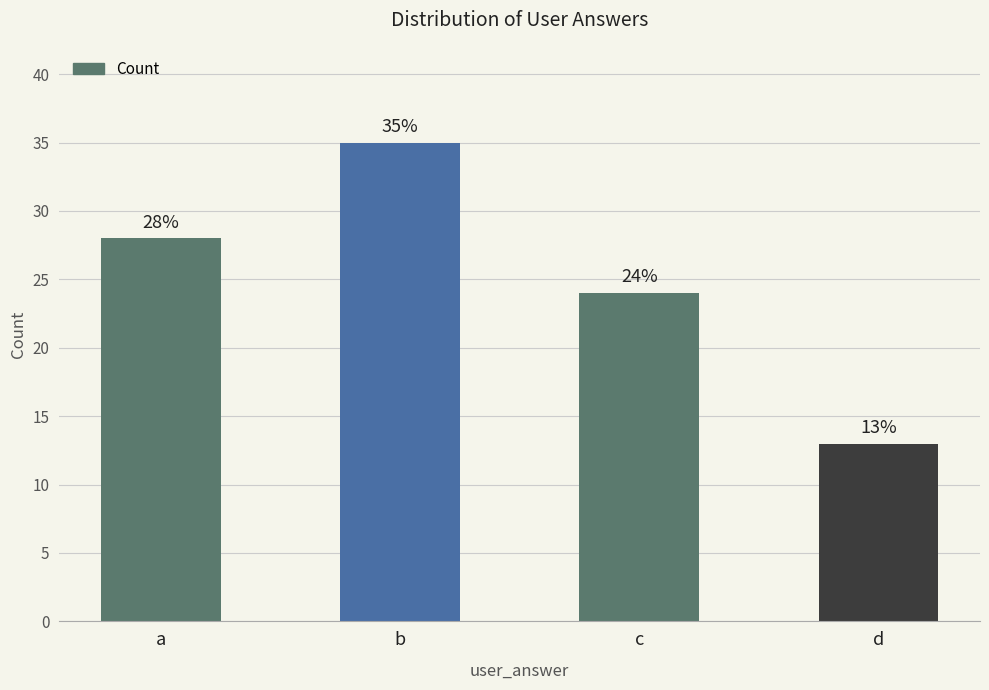

True or false: the data shows 17 at d.

False